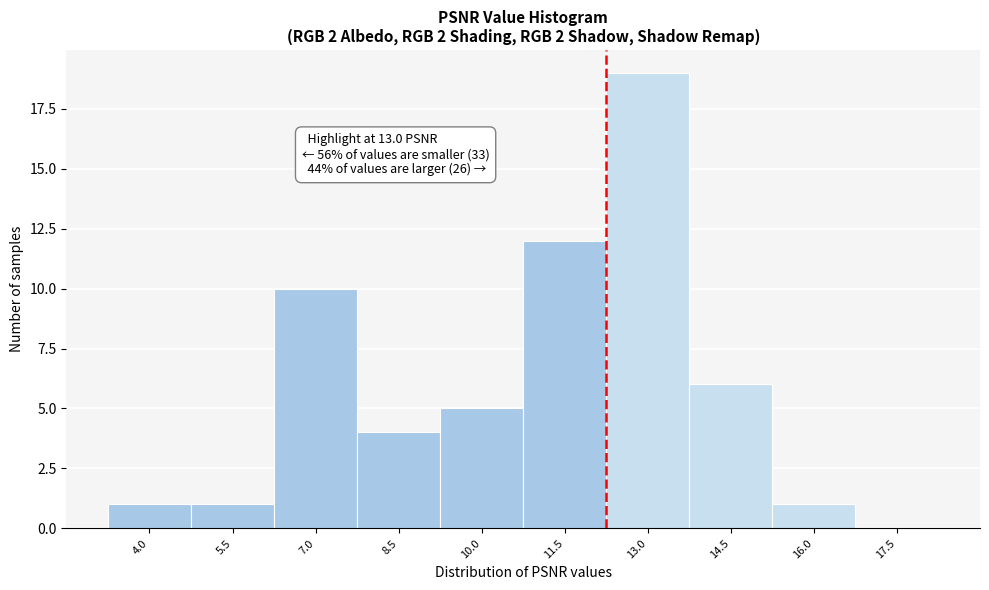

Reading left to right, list all the values displayed in this chart.

4.0=1	5.5=1	7.0=10	8.5=4	10.0=5	11.5=12	13.0=19	14.5=6	16.0=1	17.5=0